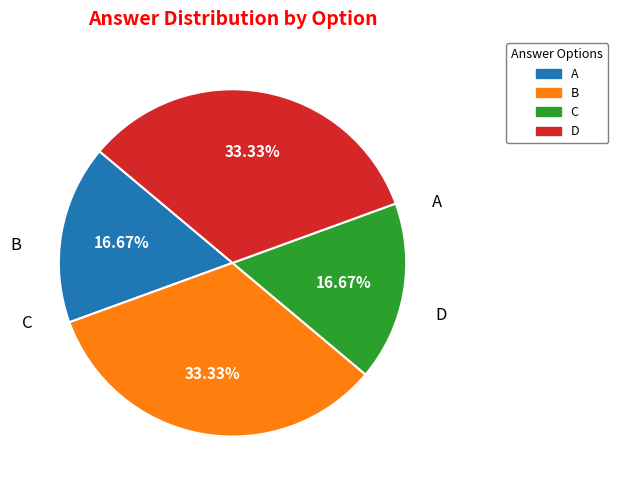

Count the number of slices in the pie.

4